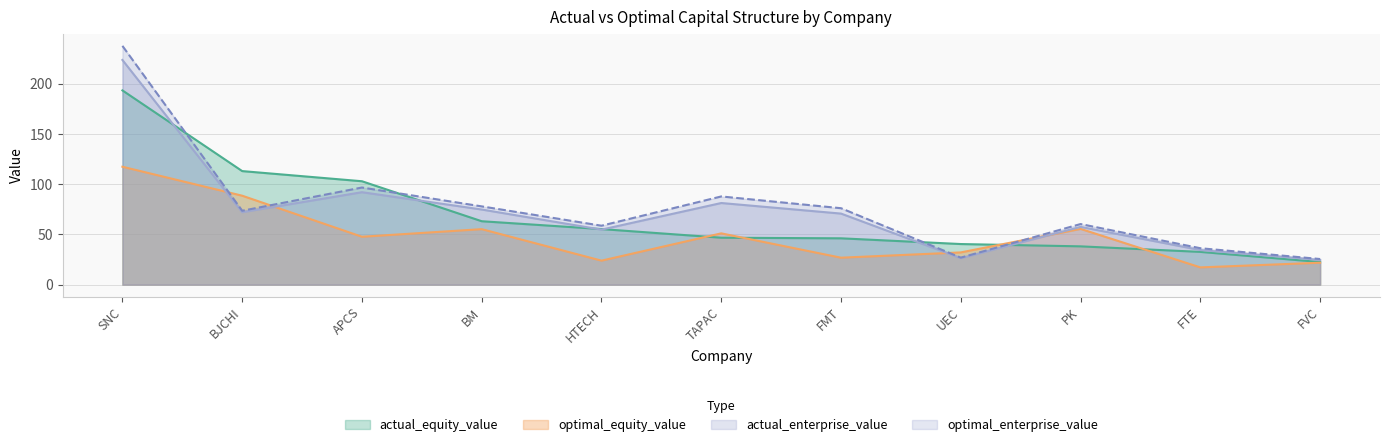

True or false: actual_enterprise_value has more than 0 points higher than both neighbors.

True